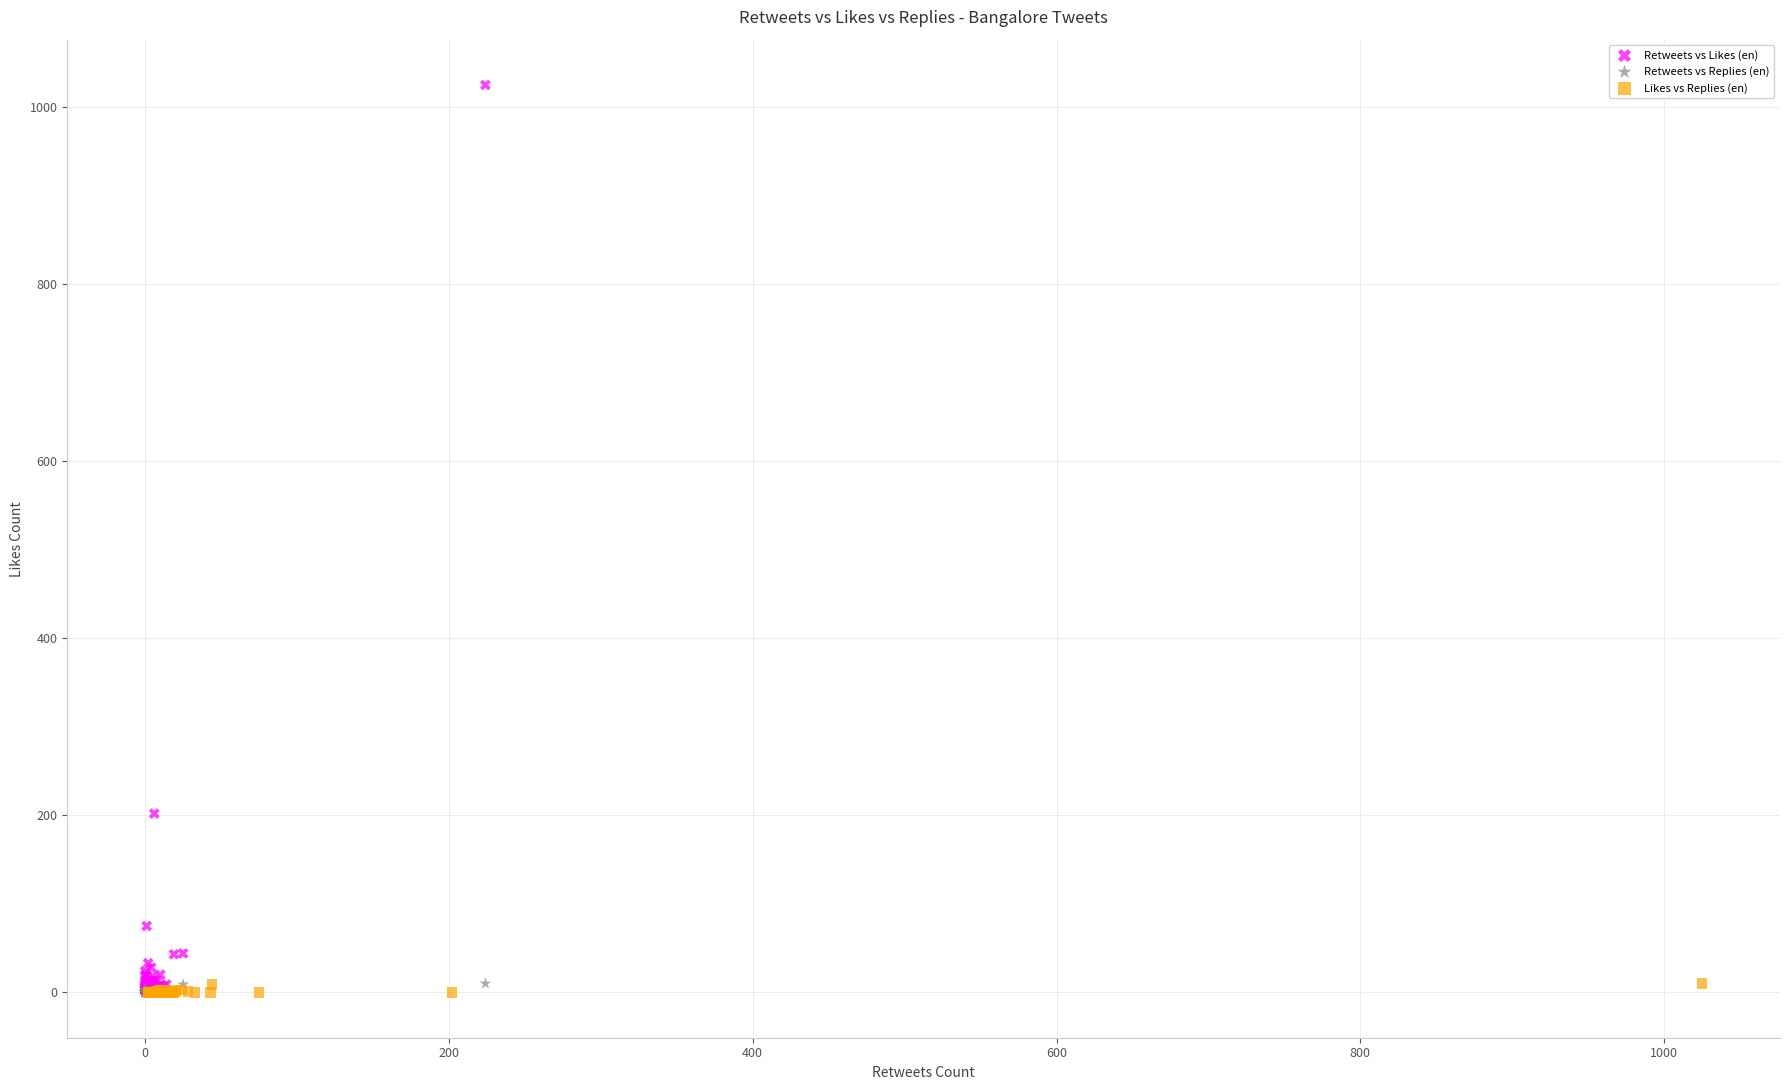

Which series has the widest spread of Y values?

Retweets vs Likes (en)